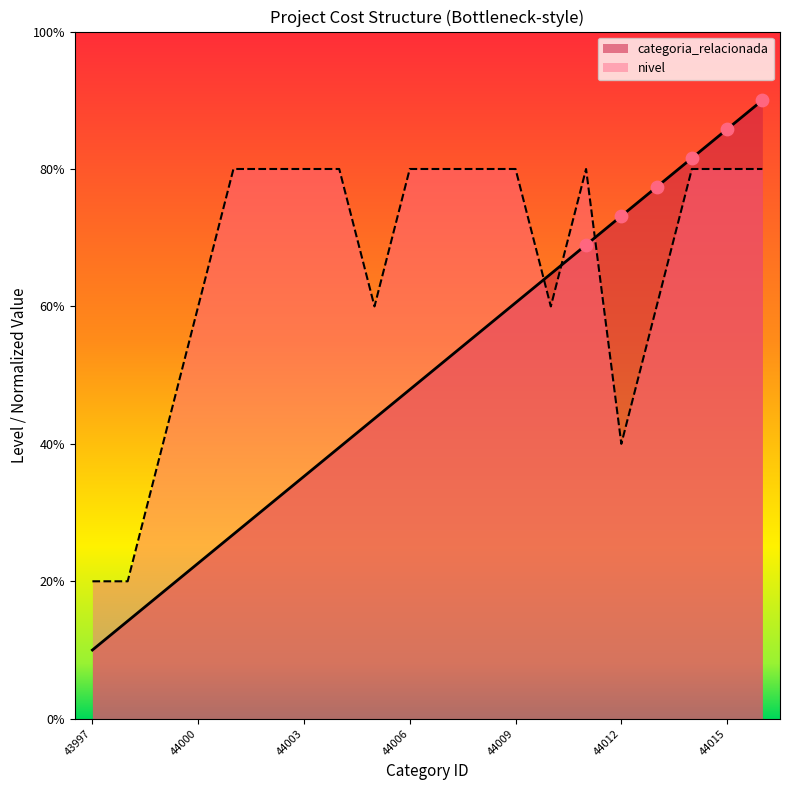

Which series reaches the minimum Y coordinate?

categoria_relacionada